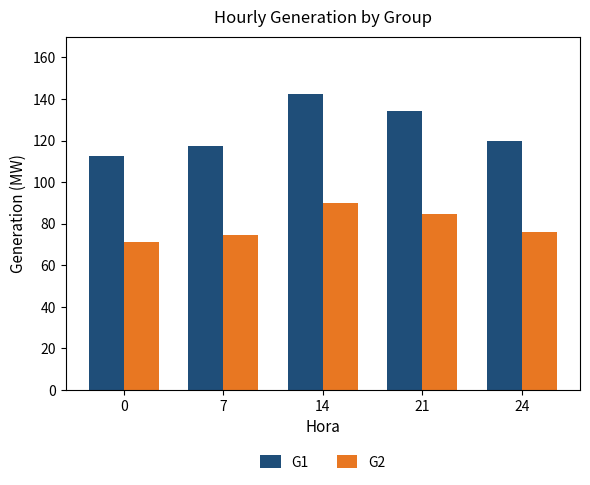

Which category has the highest value across all series?

14